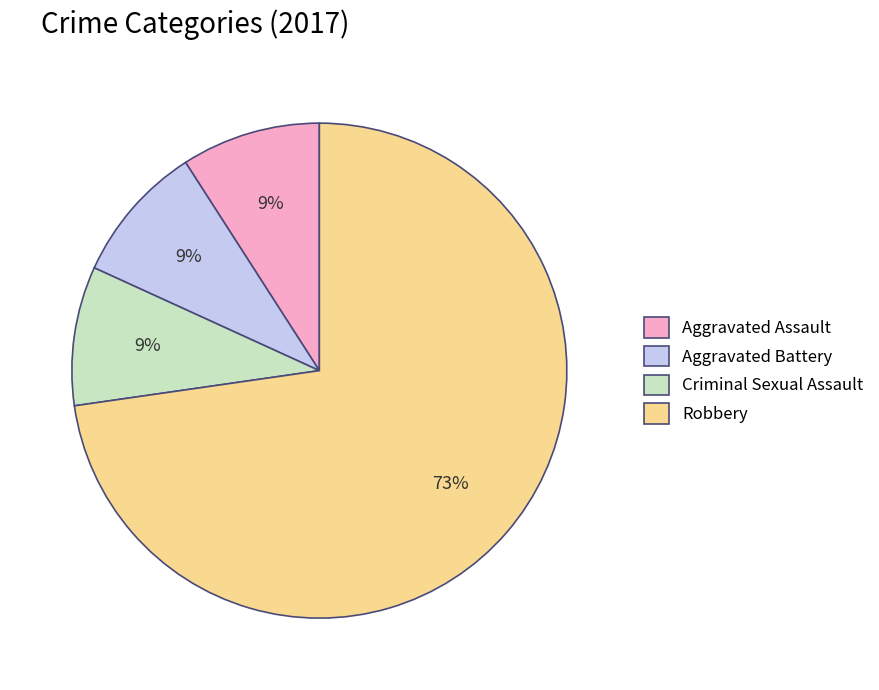

How many segments does this pie chart have?

4